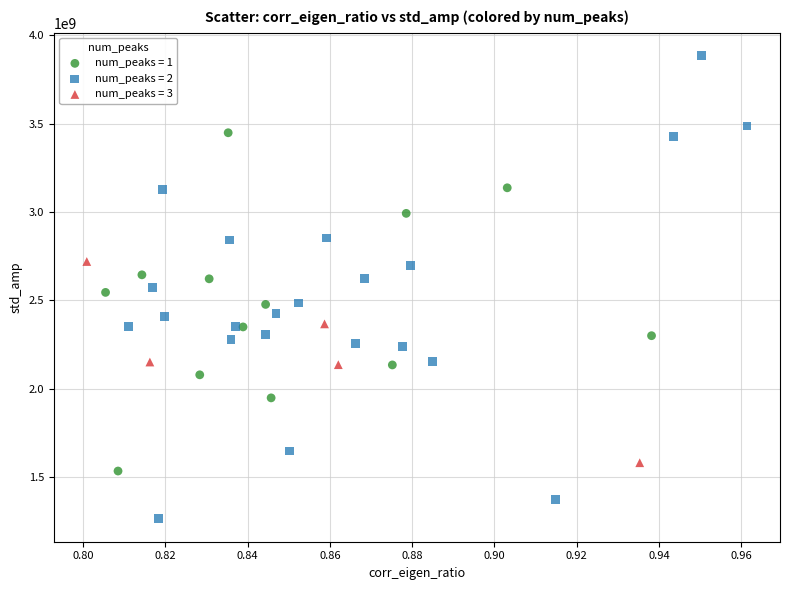

Which series reaches the minimum Y coordinate?

num_peaks = 2